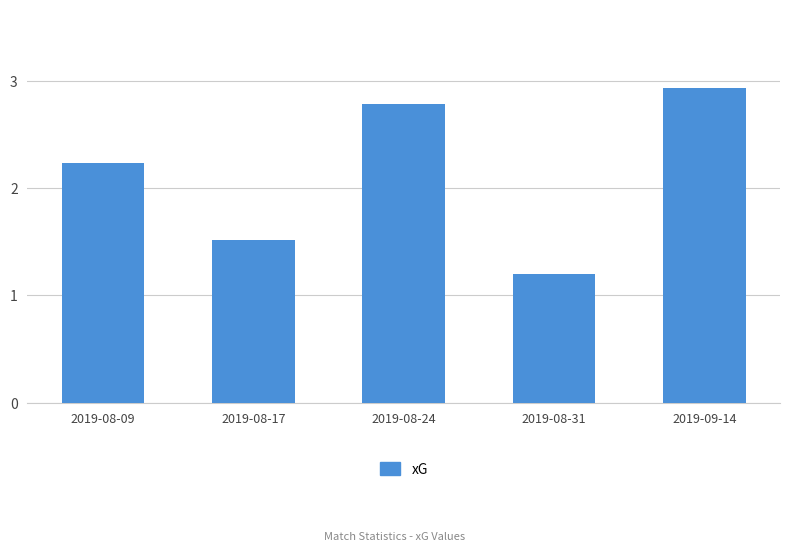

Is it true that the value at 2019-08-24 is 2.8?

True